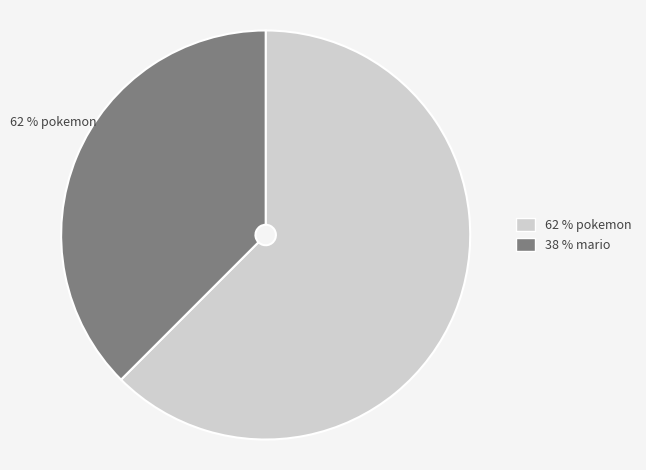

Does any single category account for the majority?

Yes